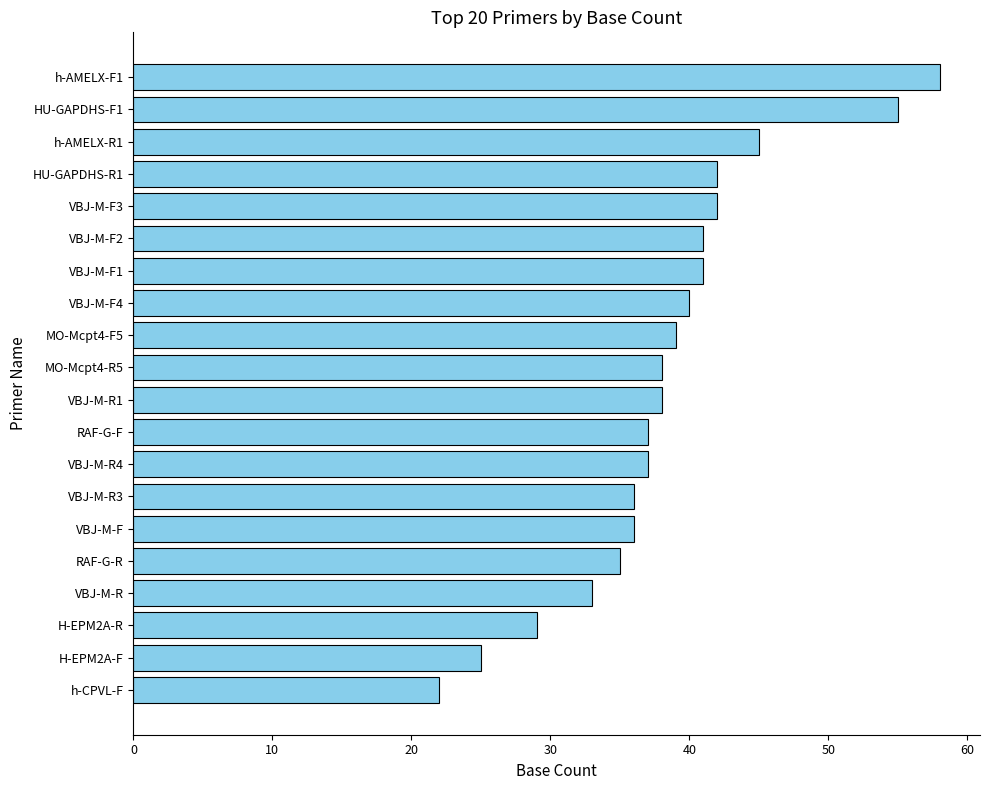

What is the greatest value displayed?

58